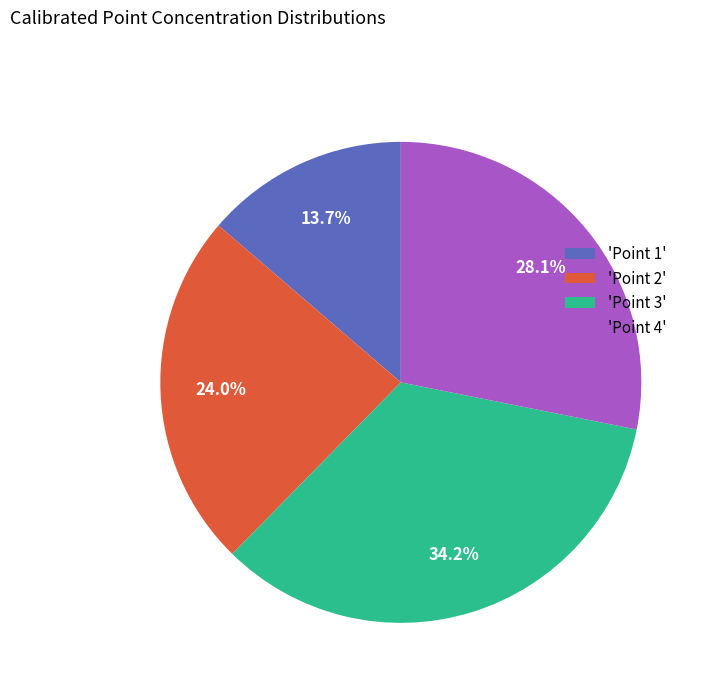

Is there a majority slice in this chart?

No